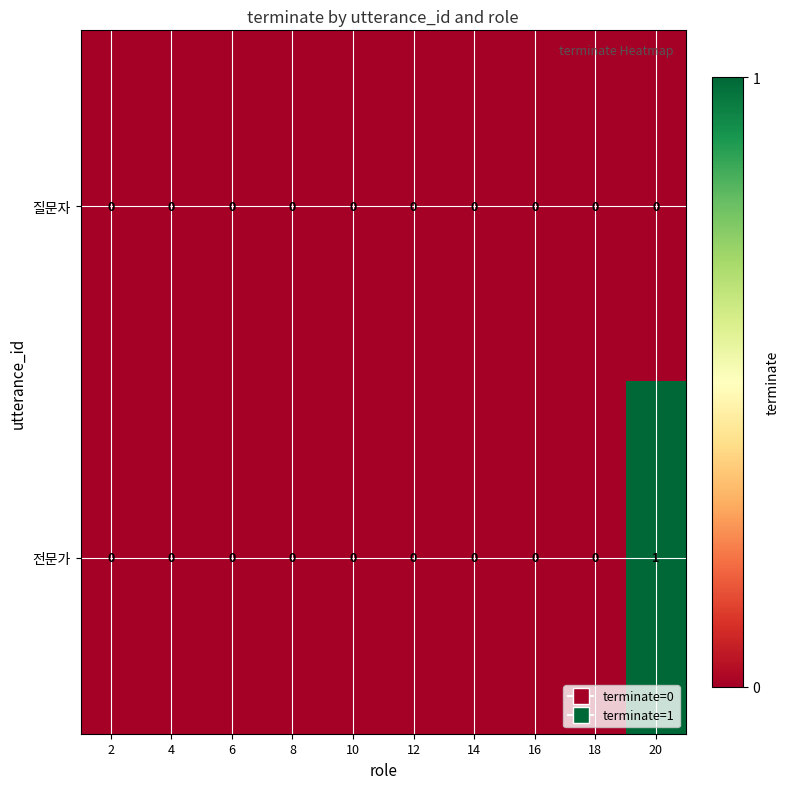

The value of 질문자 at 20 is 0. True or false?

True